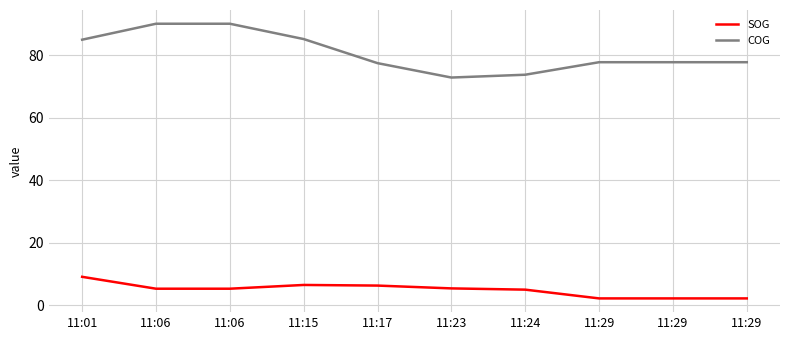

Does the chart display data point markers on the line(s)?

No